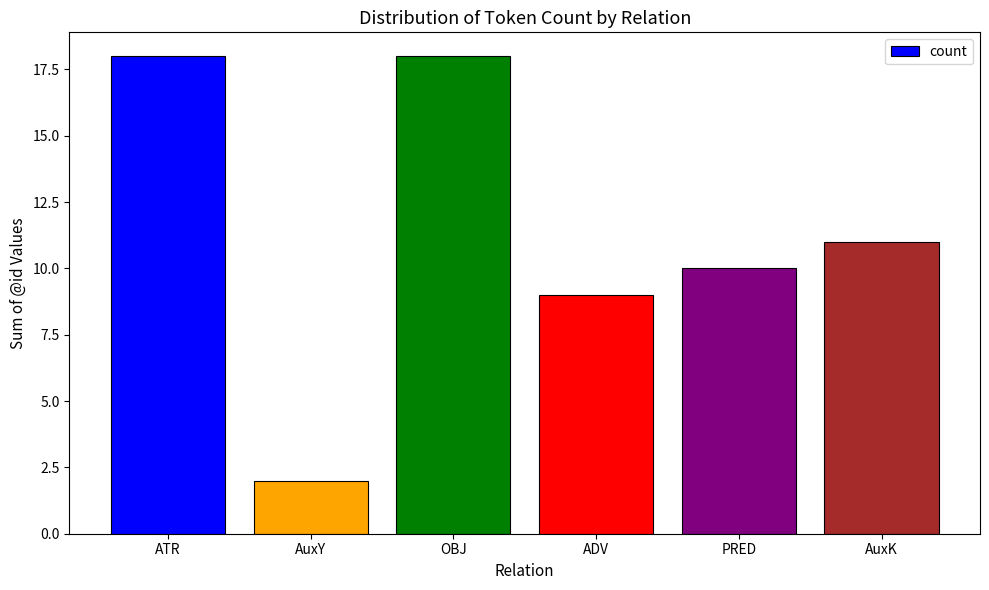

Which label corresponds to the smallest value in the chart?

AuxY